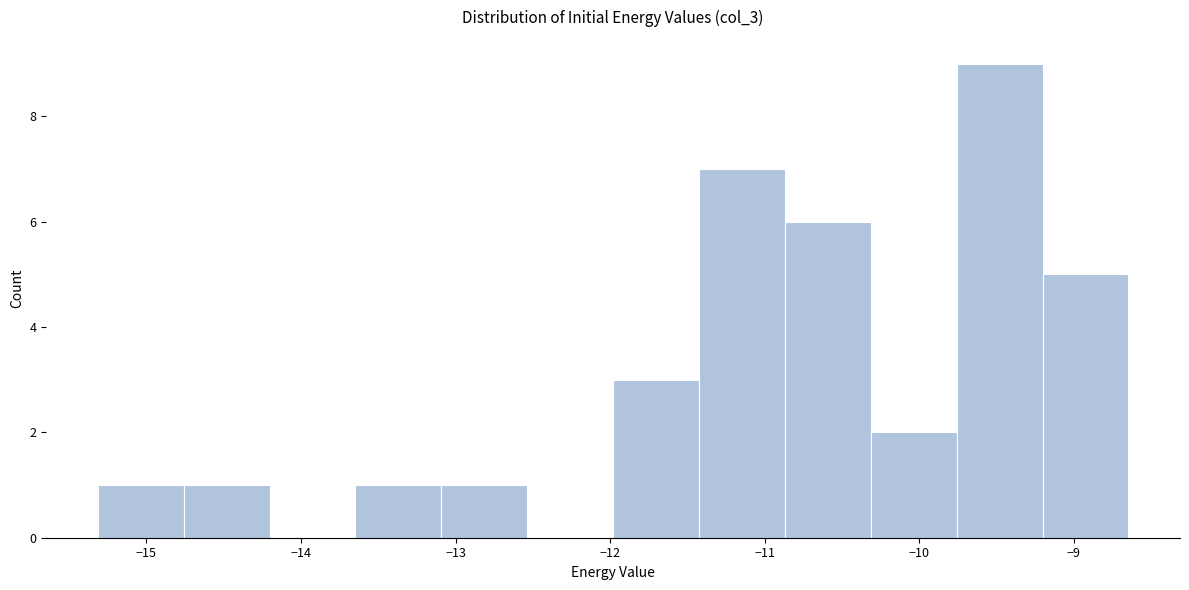

Reading left to right, list every bar in this chart as the range it spans on the x-axis followed by its height. Neither the bar edges nor the heights are printed on the chart, so give them approximately, as read against the axes.

-15.3 to -14.8: 1
-14.8 to -14.2: 1
-14.2 to -13.6: 0
-13.6 to -13.1: 1
-13.1 to -12.5: 1
-12.5 to -12.0: 0
-12.0 to -11.4: 3
-11.4 to -10.9: 7
-10.9 to -10.3: 6
-10.3 to -9.8: 2
-9.8 to -9.2: 9
-9.2 to -8.6: 5